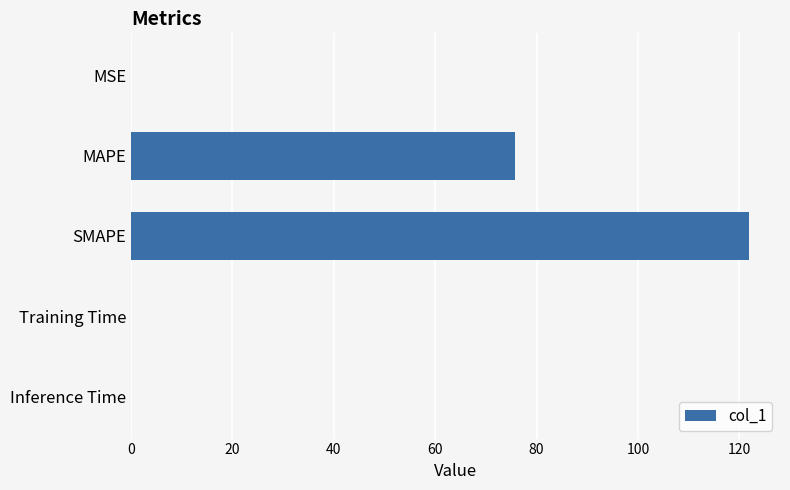

Which has a higher value, SMAPE or Training Time?

SMAPE